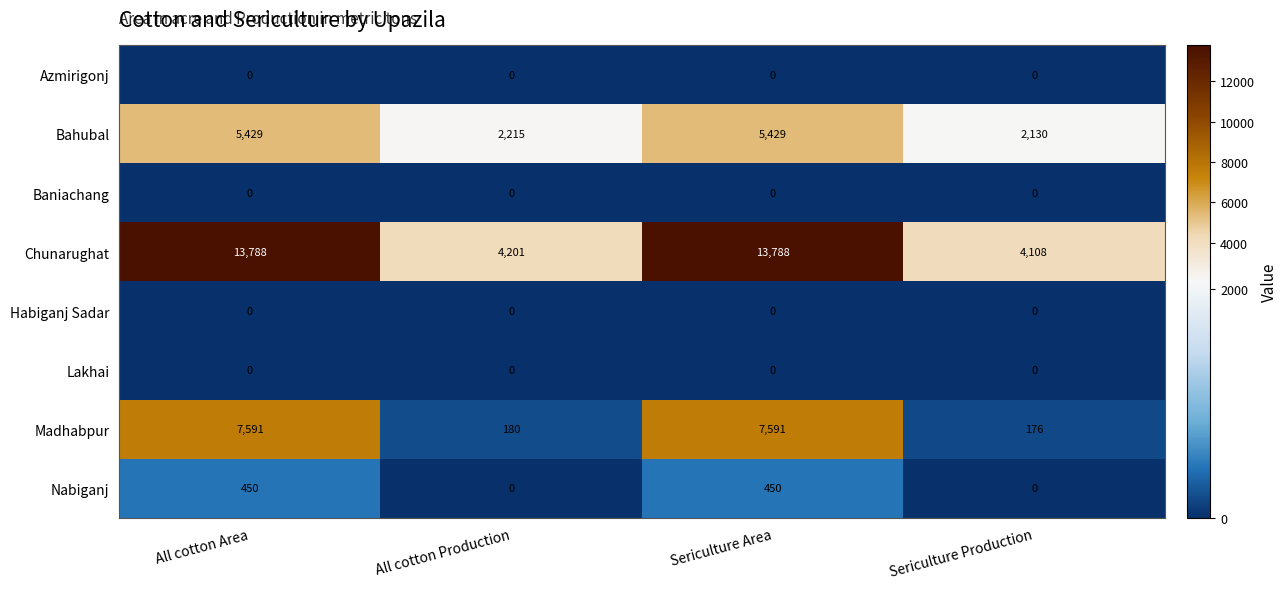

What is the average value of the Nabiganj series?

225